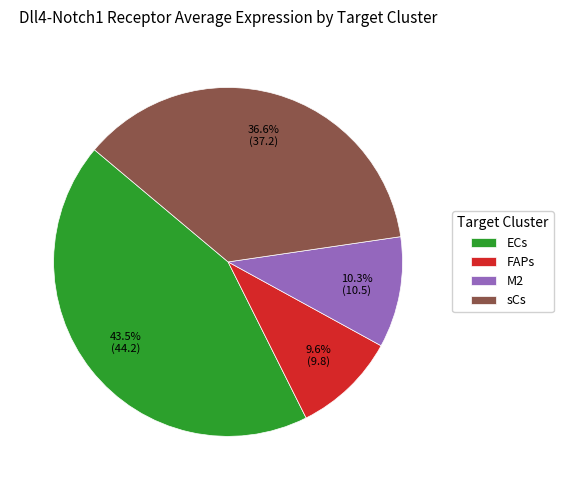

What portion of the pie excludes M2?

89.7%